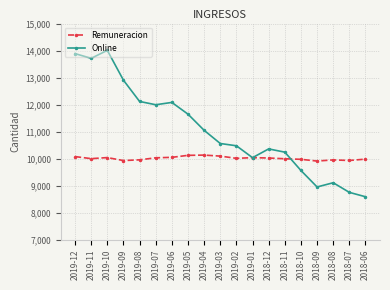

How many data points does each series have?

19